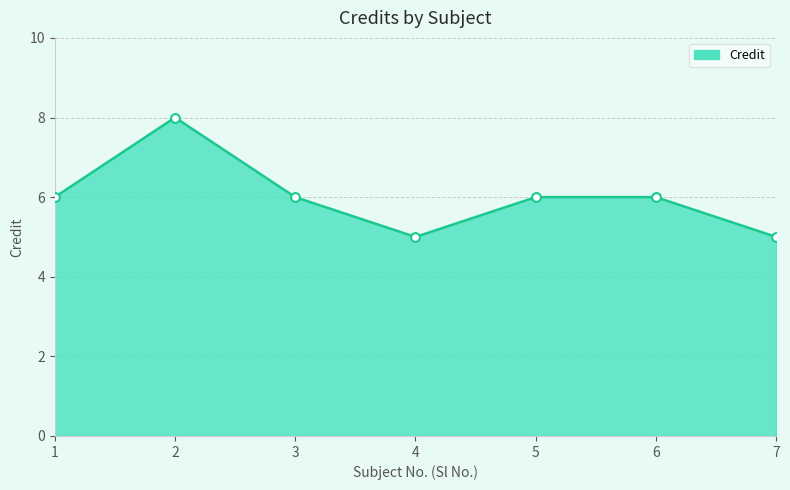

Between 4 and 3, which is larger?

3